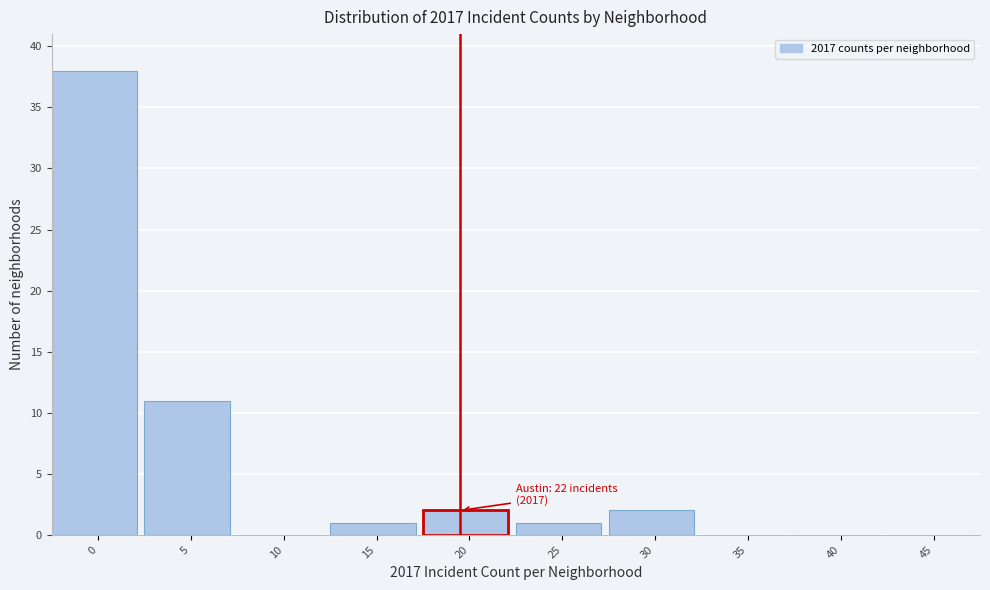

Reading left to right, what are all the values shown in this chart?

0=38	5=11	10=0	15=1	20=2	25=1	30=2	35=0	40=0	45=0